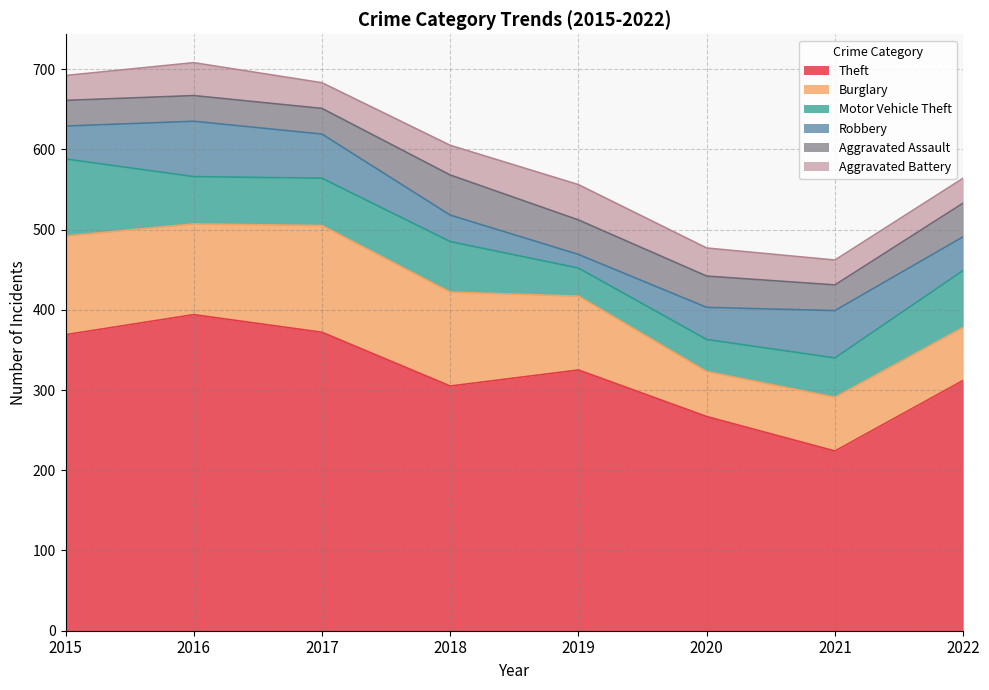

Rank the categories by Theft value from highest to lowest.

2016, 2017, 2015, 2019, 2022, 2018, 2020, 2021